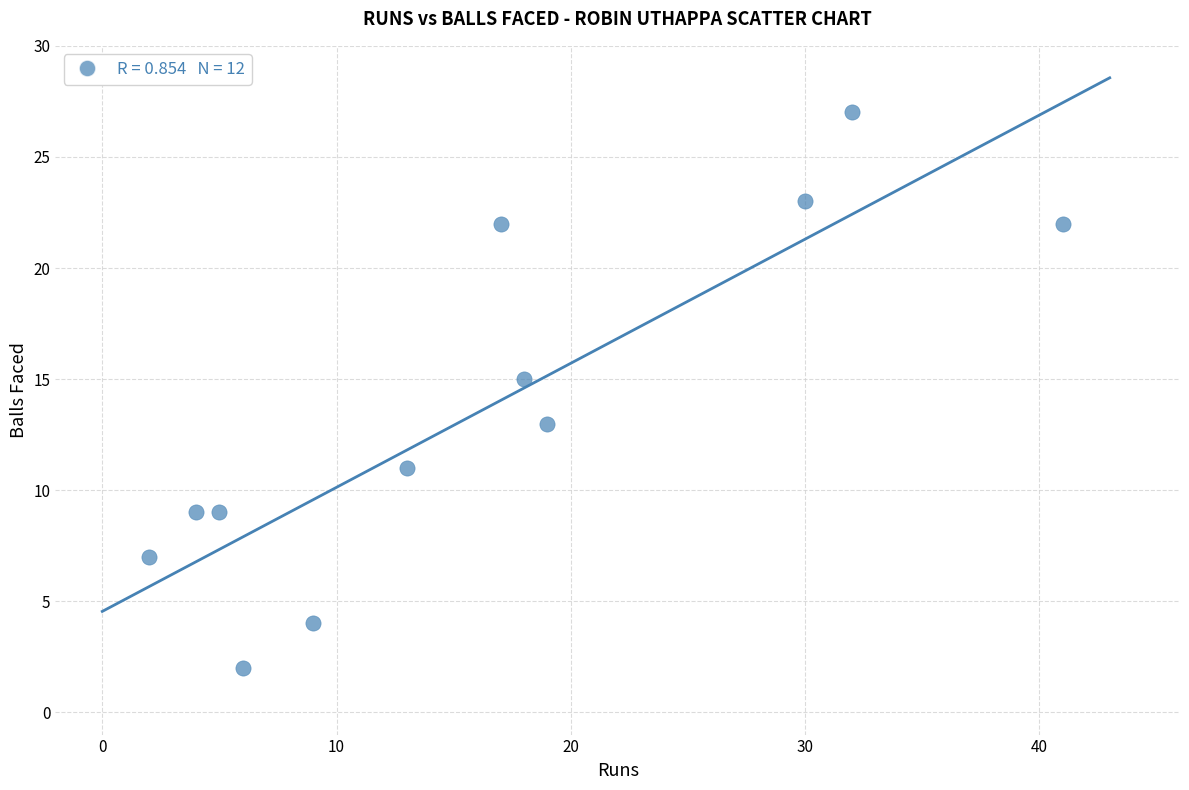

What is the average X value?

16